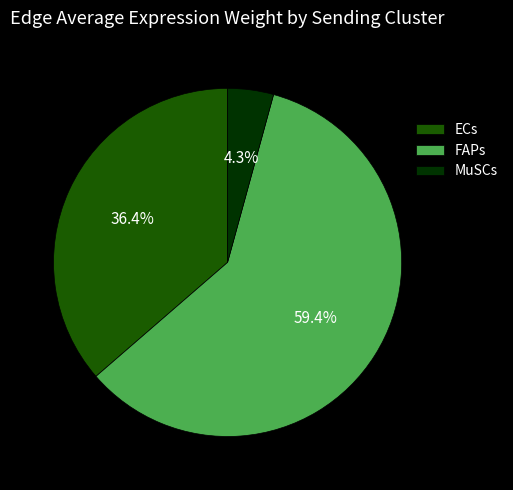

How many slices are in this pie chart?

3